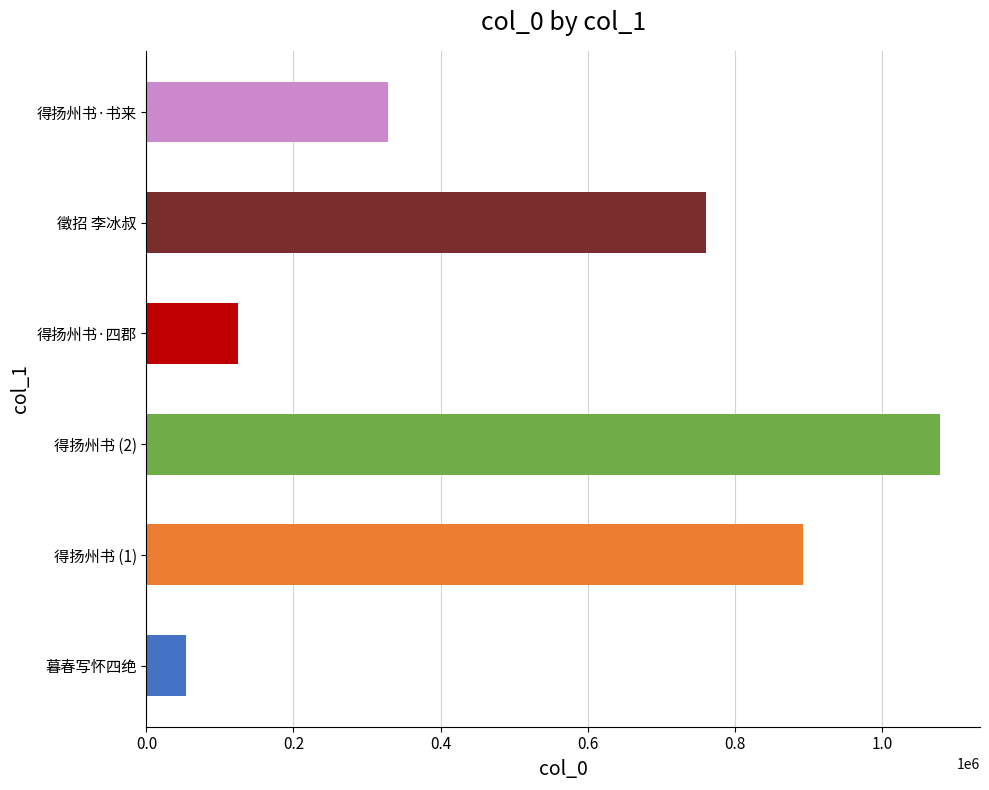

Is it true that the value at 得扬州书 (1) is 892810?

True